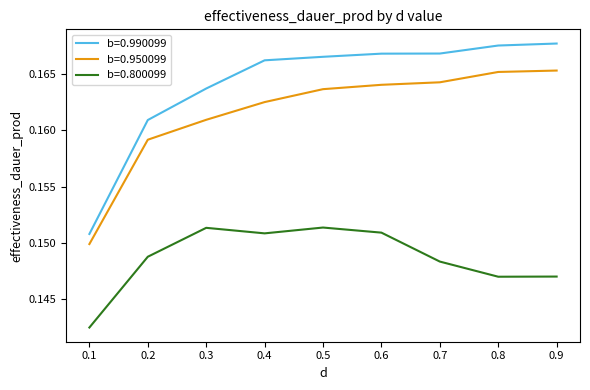

Is the value of b=0.990099 at 0.9 greater than the value of b=0.800099 at 0.7?

Yes